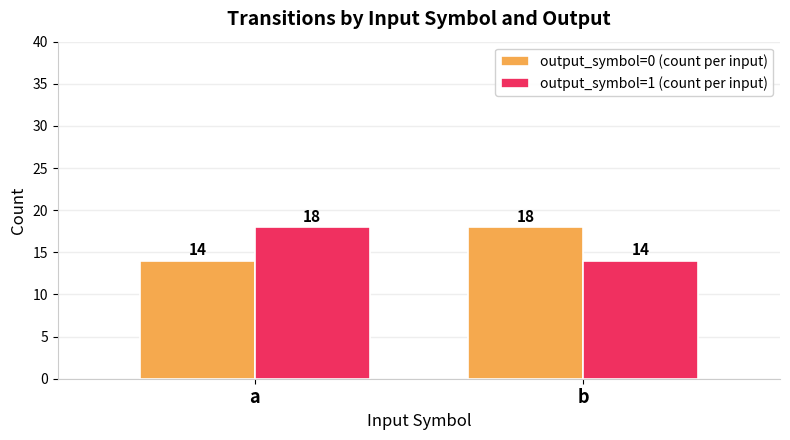

Does the chart contain any negative values?

No